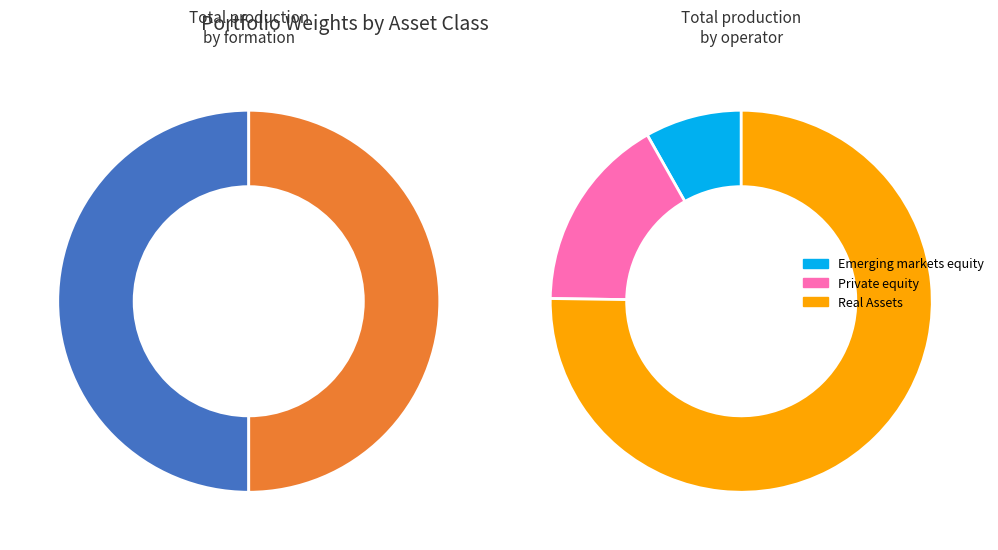

What is the total percentage of U.S. Equity and Real Assets?

75.2%